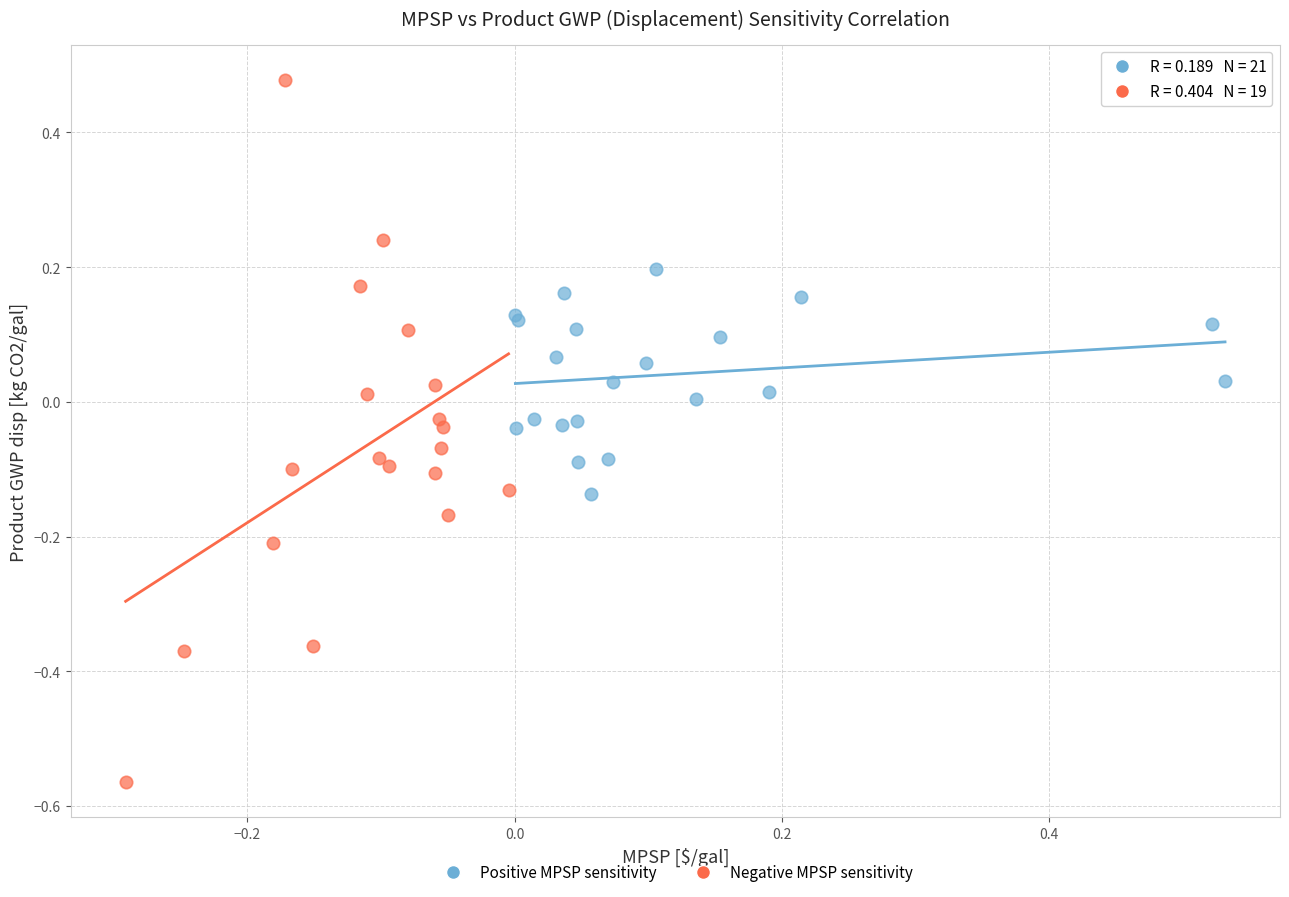

Which series has the widest spread of Y values?

Negative MPSP sensitivity